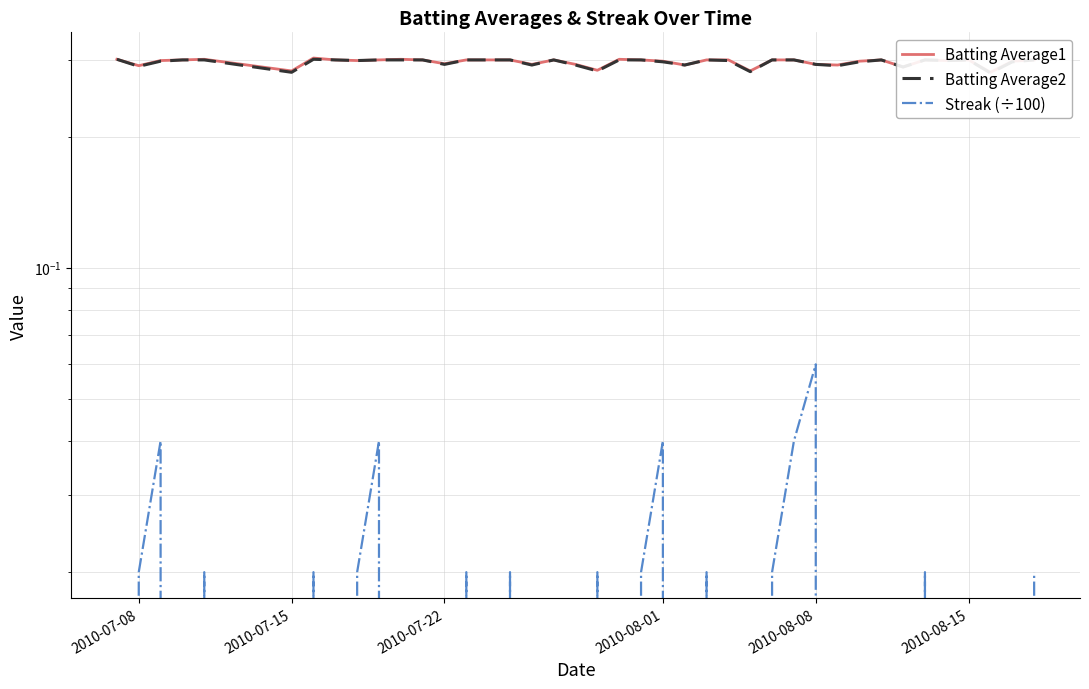

What are all the series names shown in the legend?

Batting Average1, Batting Average2, Streak (÷100)